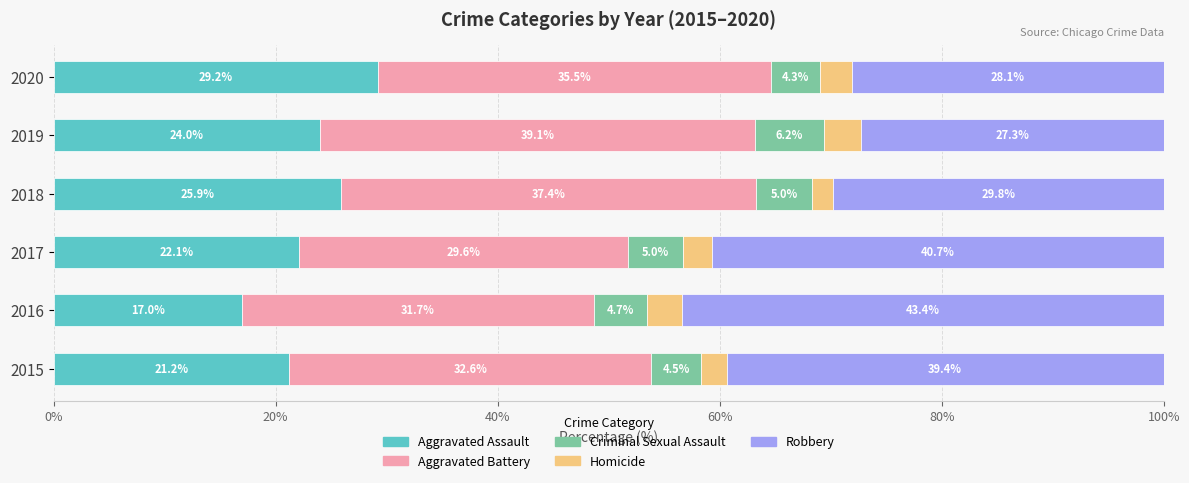

Is it true that Aggravated Assault equals 24.0 at 2019?

True